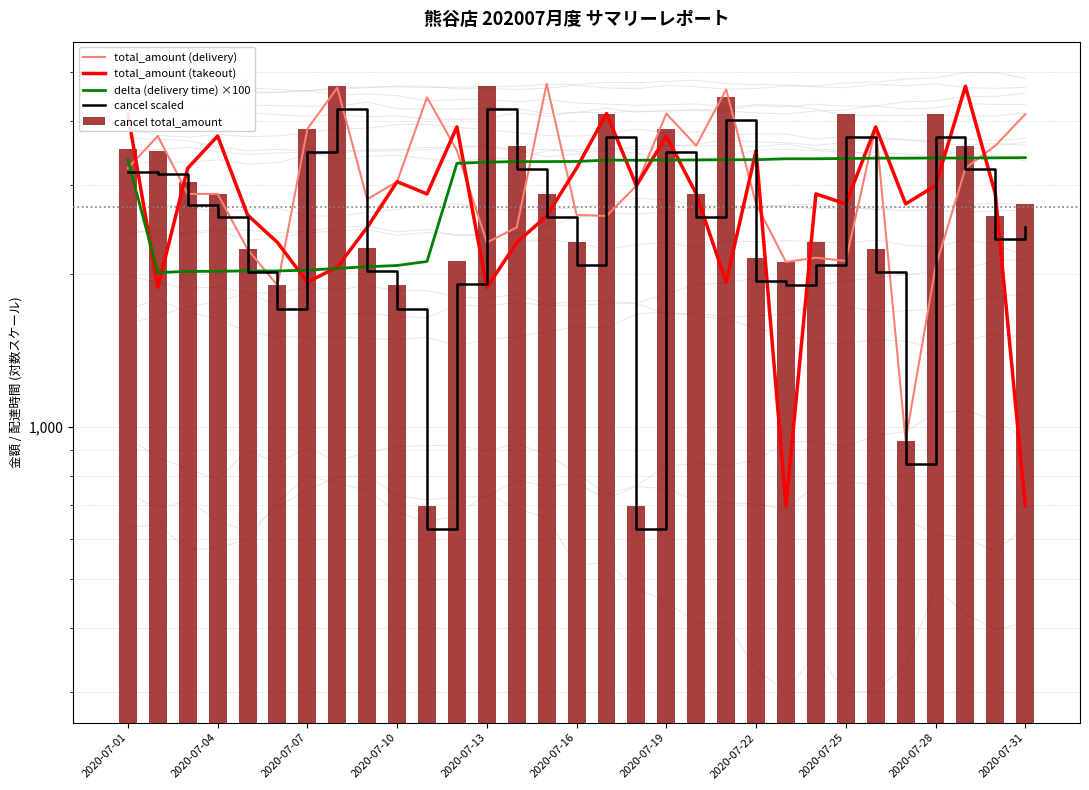

What is the sum of the total_amount (takeout) values at 15 and 2020-07-04?

5116.0